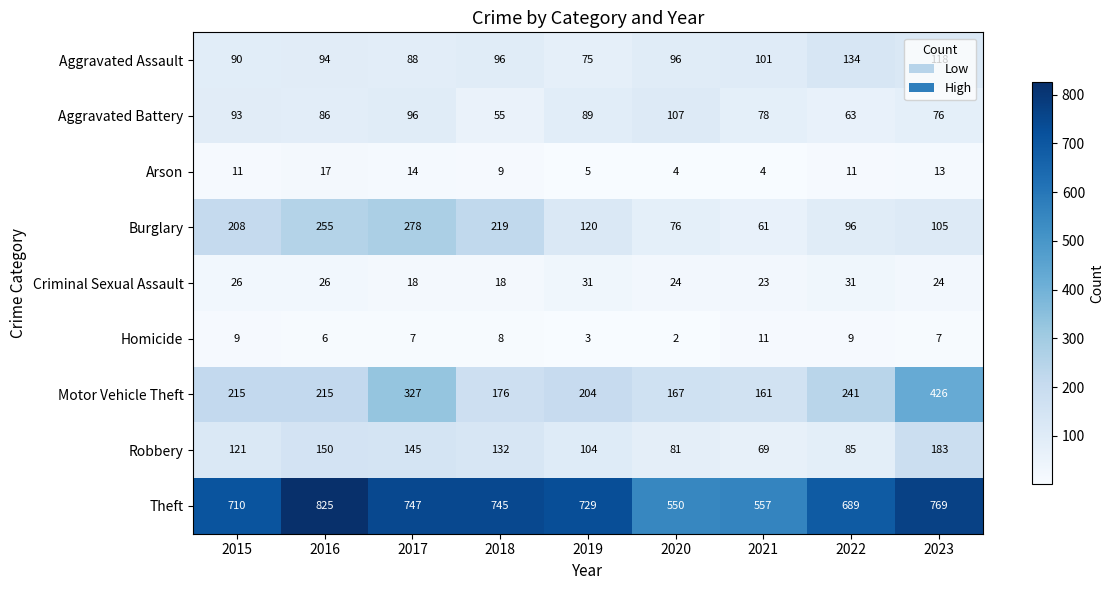

The Arson series shows 4 at 2018. True or false?

False